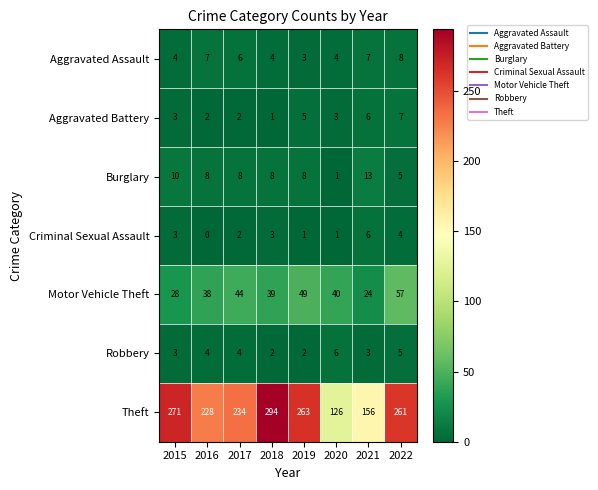

At 2018, list the series in order from smallest to largest.

Aggravated Battery, Robbery, Criminal Sexual Assault, Aggravated Assault, Burglary, Motor Vehicle Theft, Theft